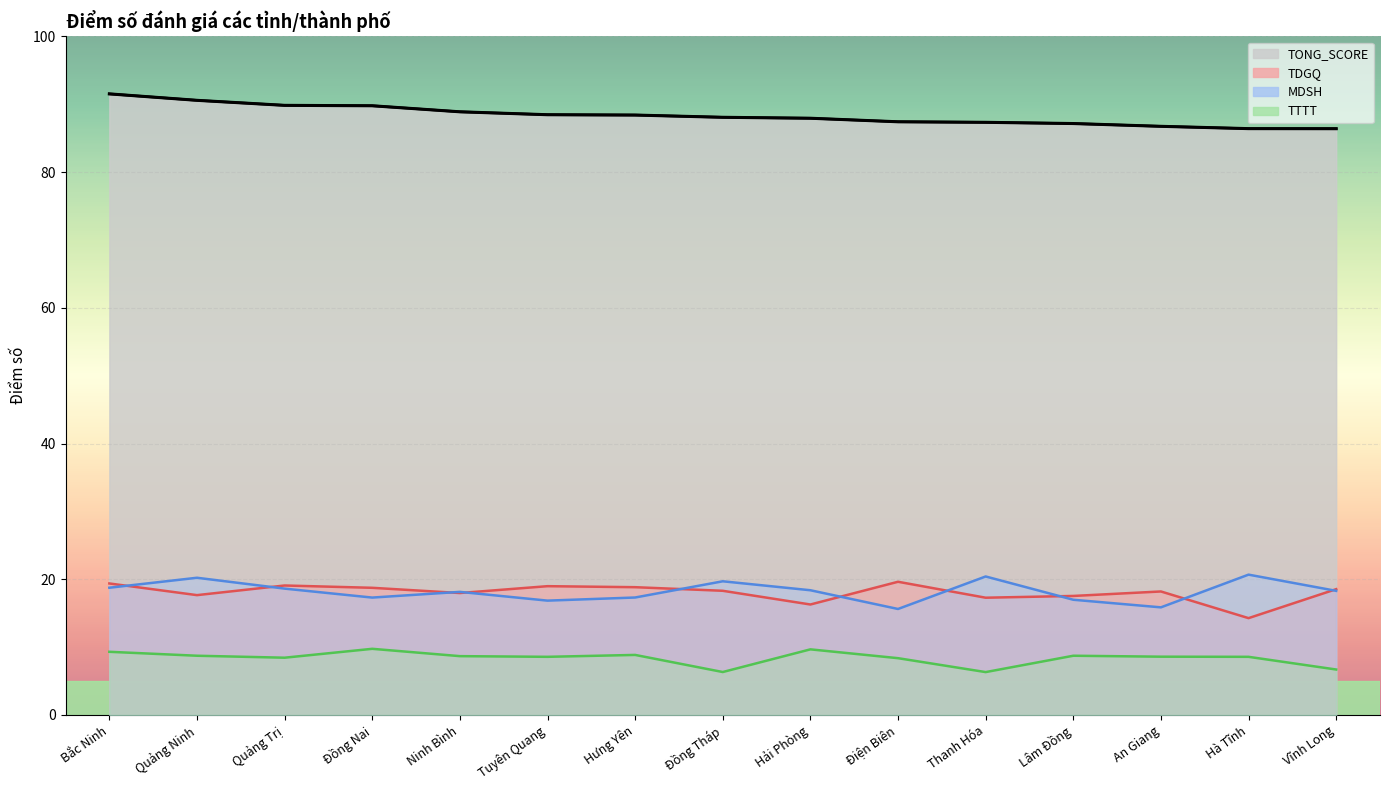

True or false: TTTT has a value of 8.6 at An Giang.

True